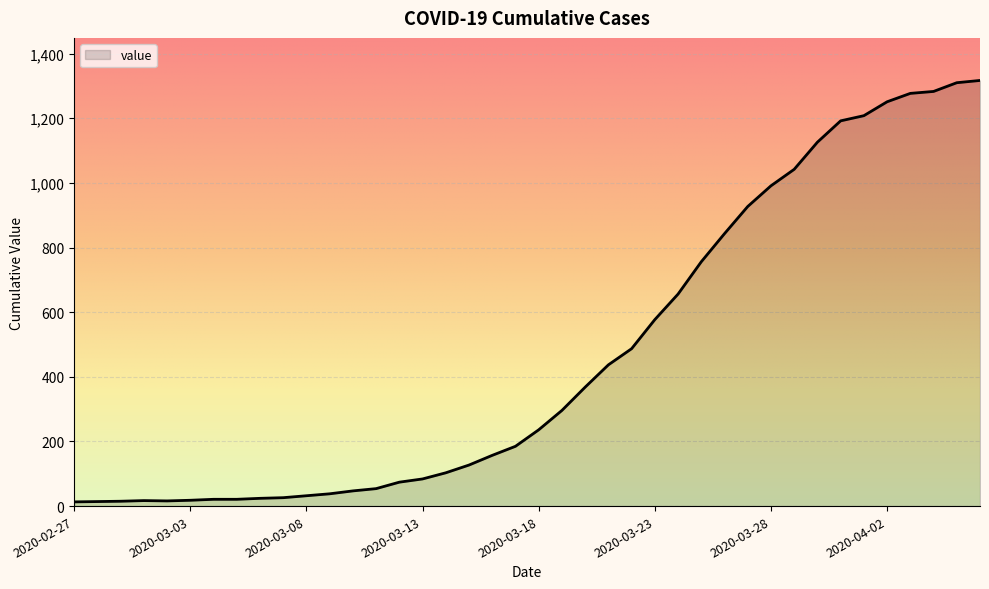

What is the difference between the maximum and minimum values?

1304